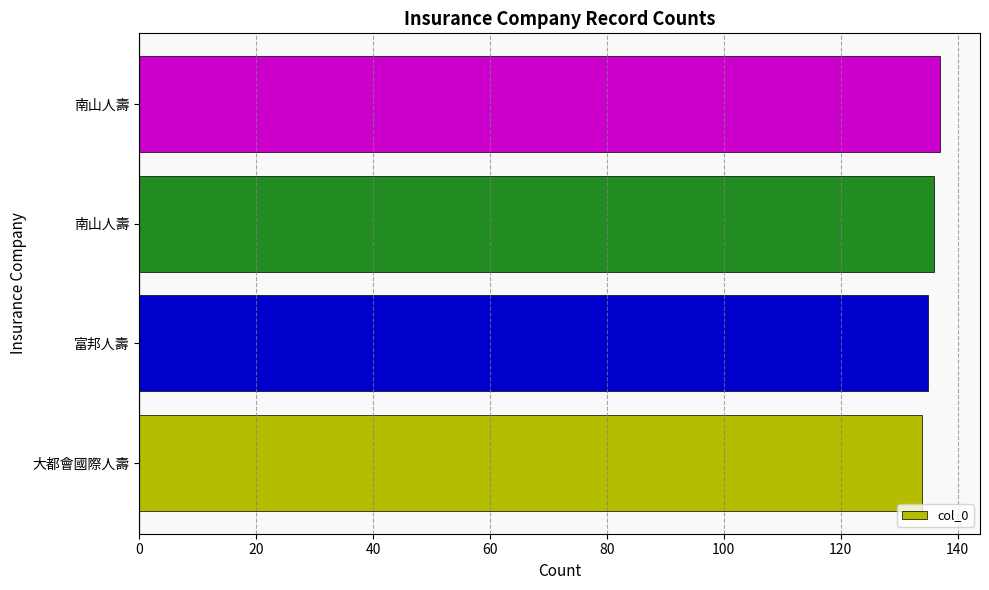

How many bars are there in total?

4